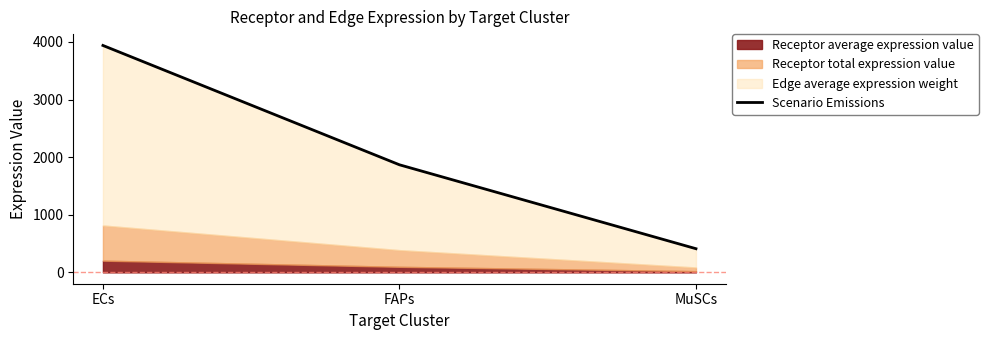

What is the label of the 2nd point from the right?

FAPs